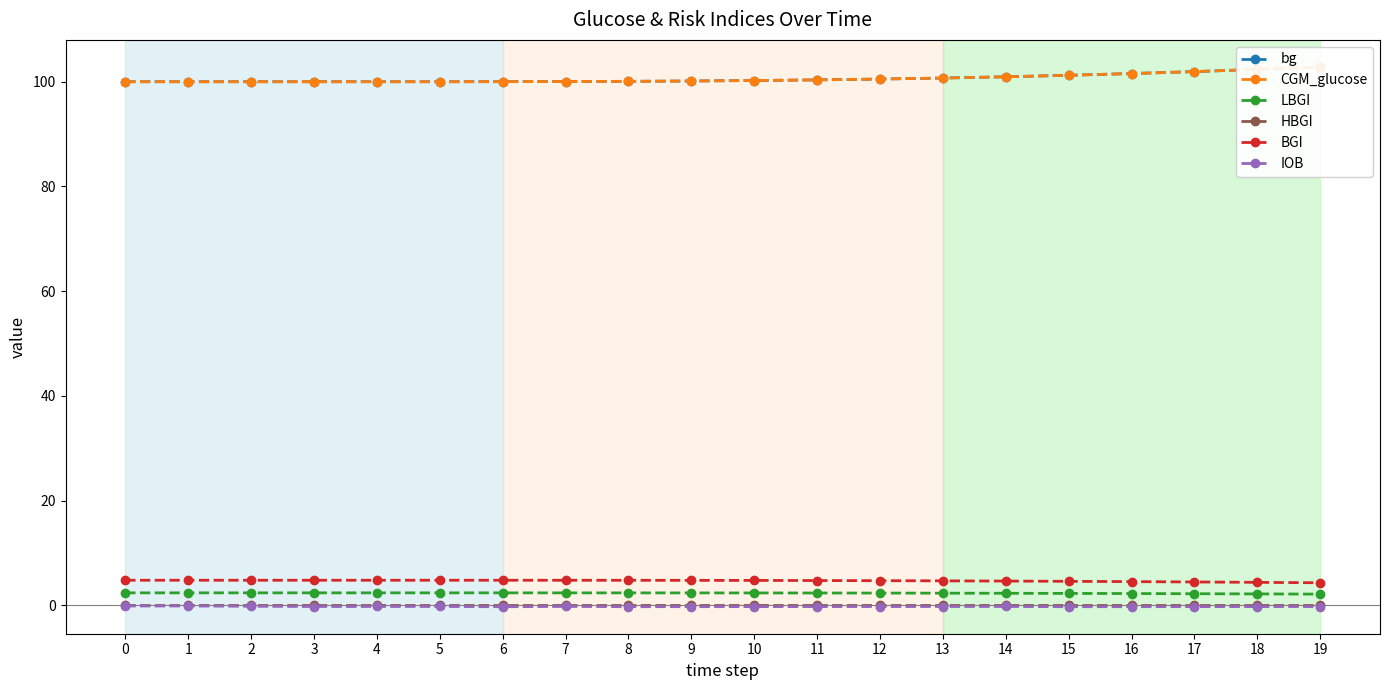

Reading left to right, what are all the values shown in this chart?

bg: 100.0	100.0	100.0	100.0	100.0	100.0	100.0	100.0	100.1	100.1	100.2	100.3	100.5	100.7	100.9	101.2	101.6	101.9	102.4	102.8
CGM_glucose: 100.0	100.0	100.0	100.0	100.0	100.0	100.0	100.0	100.1	100.1	100.2	100.3	100.5	100.7	100.9	101.2	101.6	101.9	102.4	102.8
LBGI: 2.4	2.4	2.4	2.4	2.4	2.4	2.4	2.4	2.4	2.4	2.4	2.4	2.4	2.4	2.3	2.3	2.3	2.2	2.2	2.2
HBGI: 0.0	0.0	0.0	0.0	0.0	0.0	0.0	0.0	0.0	0.0	0.0	0.0	0.0	0.0	0.0	0.0	0.0	0.0	0.0	0.0
BGI: 4.8	4.8	4.8	4.8	4.8	4.8	4.8	4.8	4.8	4.8	4.8	4.8	4.7	4.7	4.7	4.6	4.6	4.5	4.4	4.3
IOB: -0.1	-0.1	-0.1	-0.2	-0.2	-0.2	-0.2	-0.2	-0.2	-0.2	-0.2	-0.2	-0.2	-0.2	-0.2	-0.2	-0.2	-0.2	-0.2	-0.2